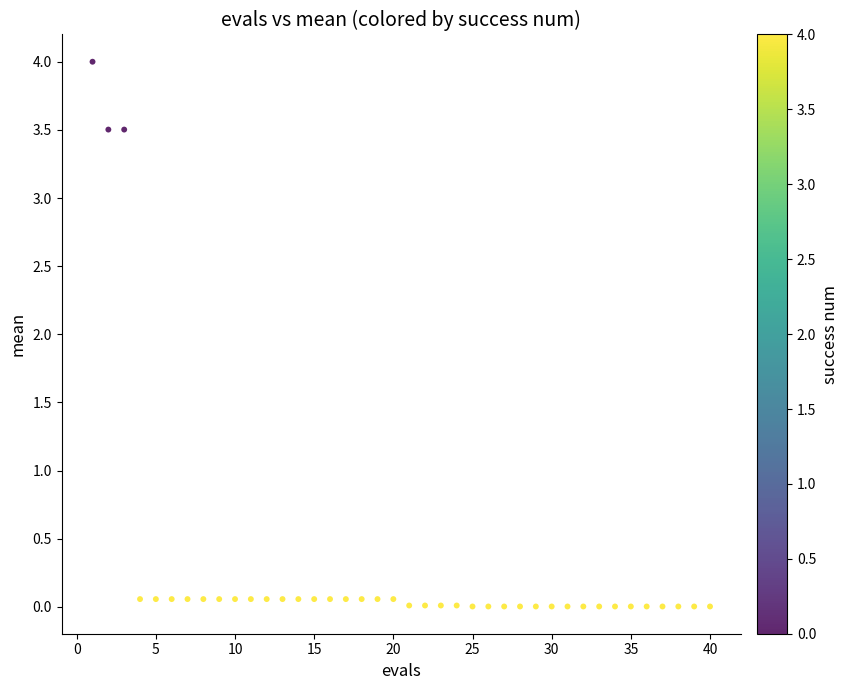

What is the range of X values (max minus min)?

39.0